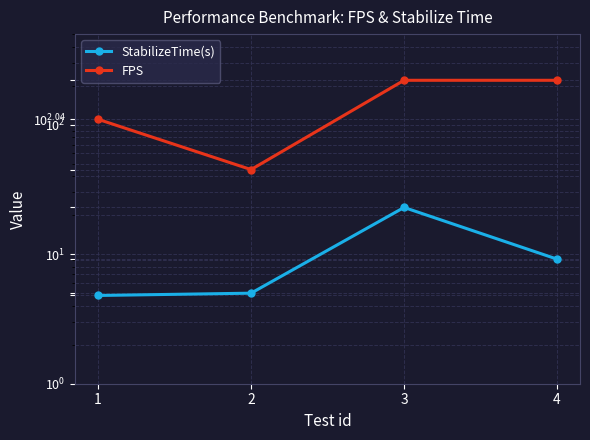

Rank the series by their average value, from highest to lowest.

FPS, StabilizeTime(s)